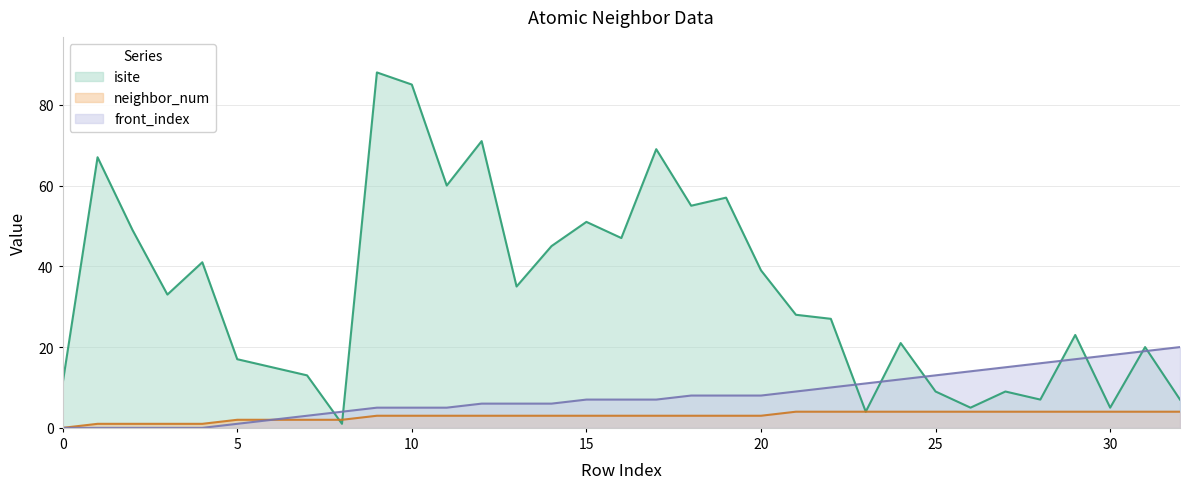

What is the value of the neighbor_num point at the 7th from the left?

2